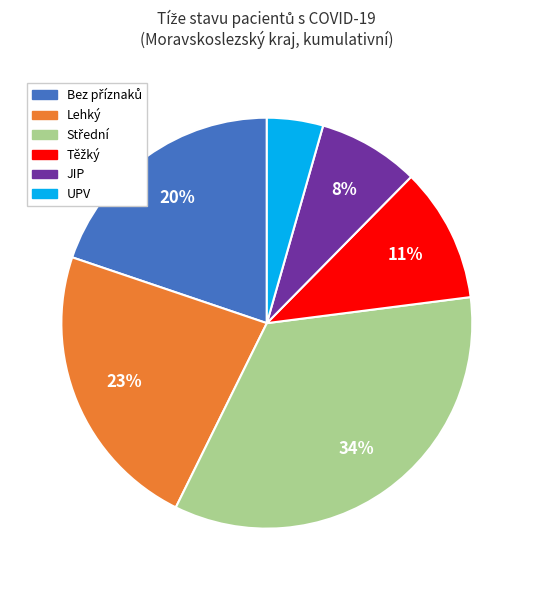

To the nearest percent, what is the average slice percentage?

17%